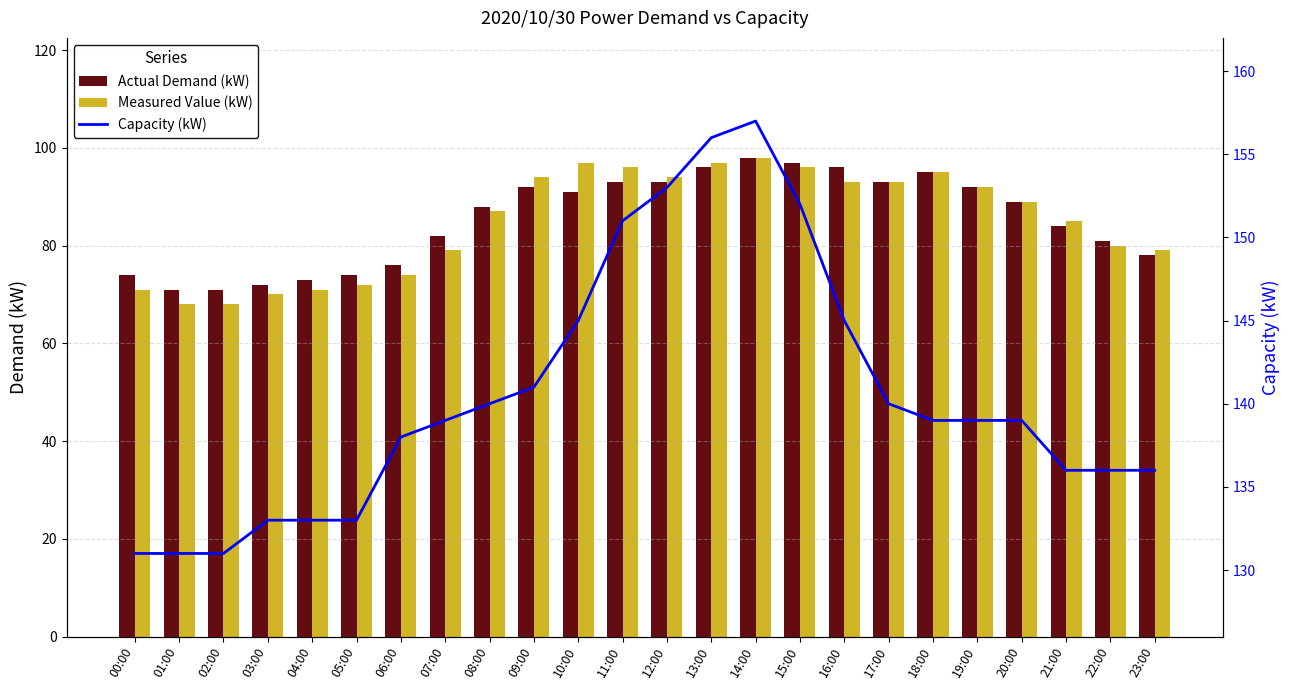

True or false: Actual Demand (kW) has a value of 29 at 04:00.

False